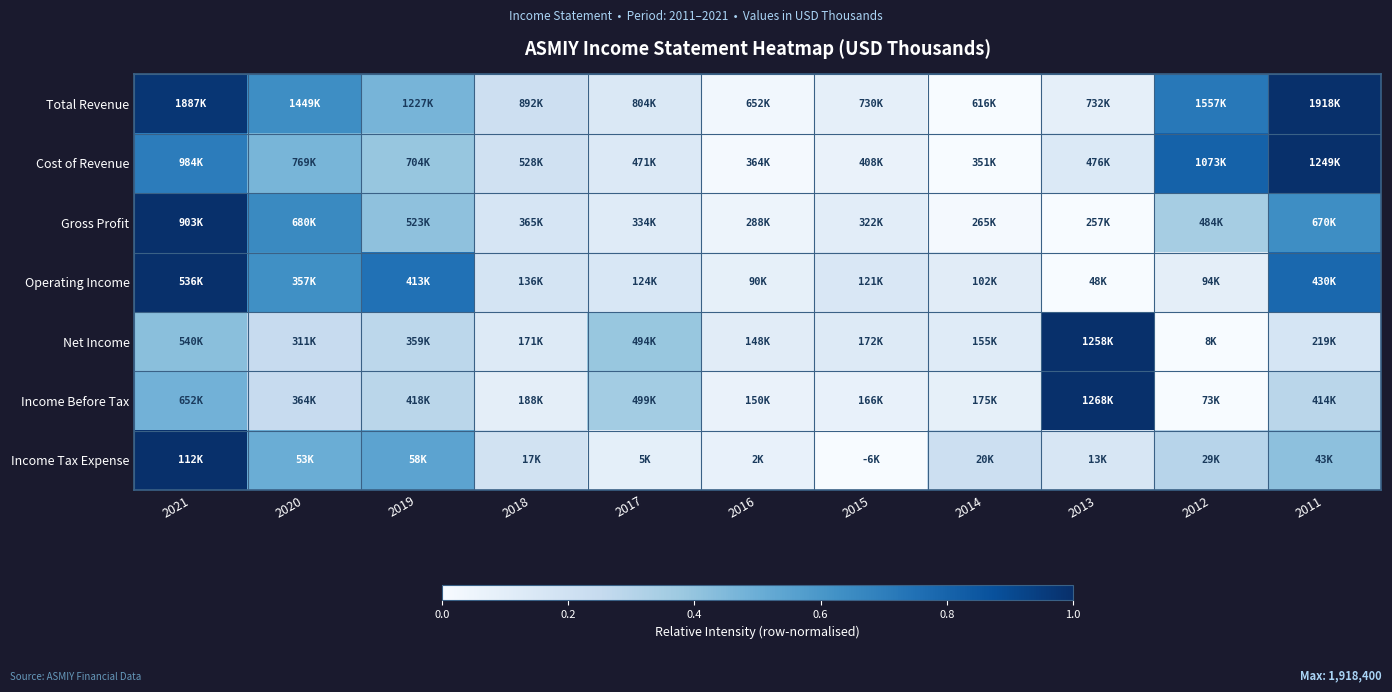

Reading right to left, list all the values displayed in this chart.

Total Revenue: 2011=1.0	2012=0.7	2013=0.1	2014=0.0	2015=0.1	2016=0.0	2017=0.1	2018=0.2	2019=0.5	2020=0.6	2021=1.0
Cost of Revenue: 2011=1.0	2012=0.8	2013=0.1	2014=0.0	2015=0.1	2016=0.0	2017=0.1	2018=0.2	2019=0.4	2020=0.5	2021=0.7
Gross Profit: 2011=0.6	2012=0.4	2013=0.0	2014=0.0	2015=0.1	2016=0.0	2017=0.1	2018=0.2	2019=0.4	2020=0.7	2021=1.0
Operating Income: 2011=0.8	2012=0.1	2013=0.0	2014=0.1	2015=0.1	2016=0.1	2017=0.2	2018=0.2	2019=0.7	2020=0.6	2021=1.0
Net Income: 2011=0.2	2012=0.0	2013=1.0	2014=0.1	2015=0.1	2016=0.1	2017=0.4	2018=0.1	2019=0.3	2020=0.2	2021=0.4
Income Before Tax: 2011=0.3	2012=0.0	2013=1.0	2014=0.1	2015=0.1	2016=0.1	2017=0.4	2018=0.1	2019=0.3	2020=0.2	2021=0.5
Income Tax Expense: 2011=0.4	2012=0.3	2013=0.2	2014=0.2	2015=0.0	2016=0.1	2017=0.1	2018=0.2	2019=0.5	2020=0.5	2021=1.0